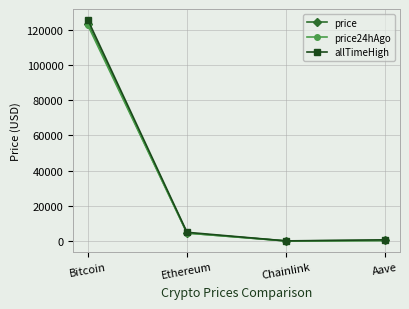

What is the label of the 3rd point from the left?

Chainlink